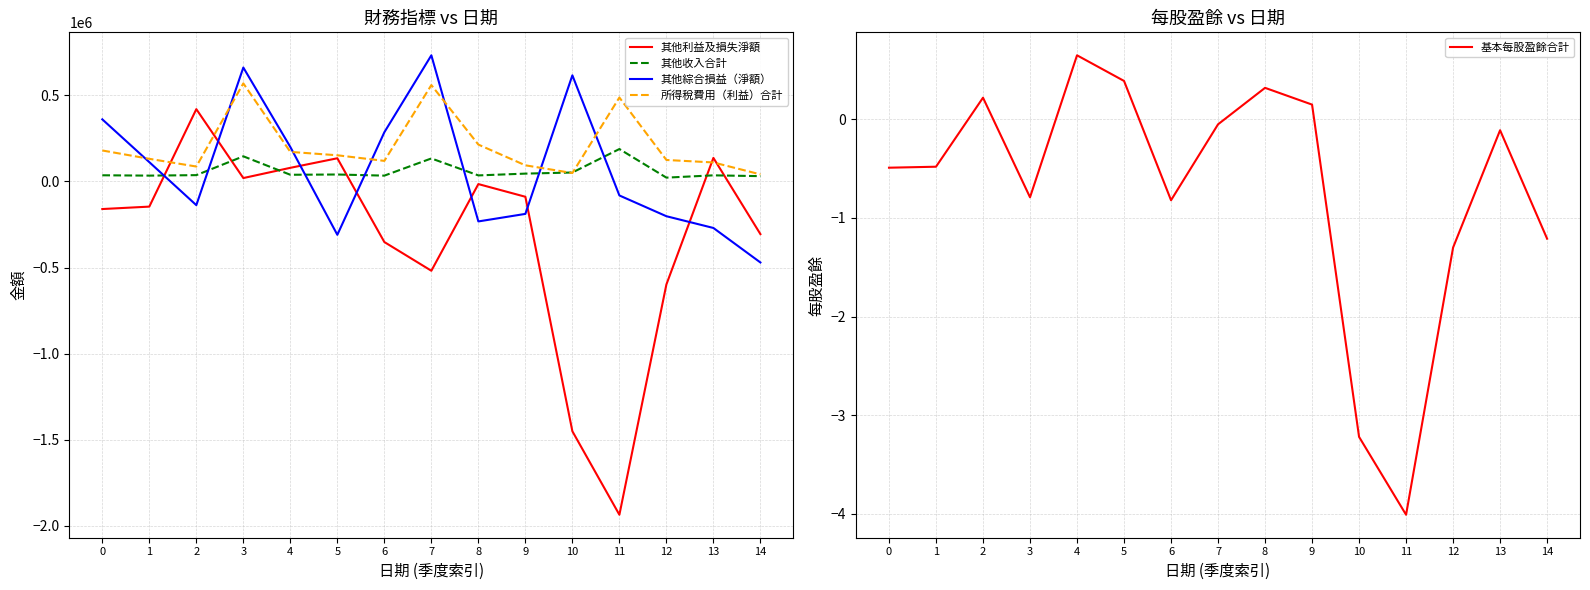

Between 7 and 14, which is larger?

14